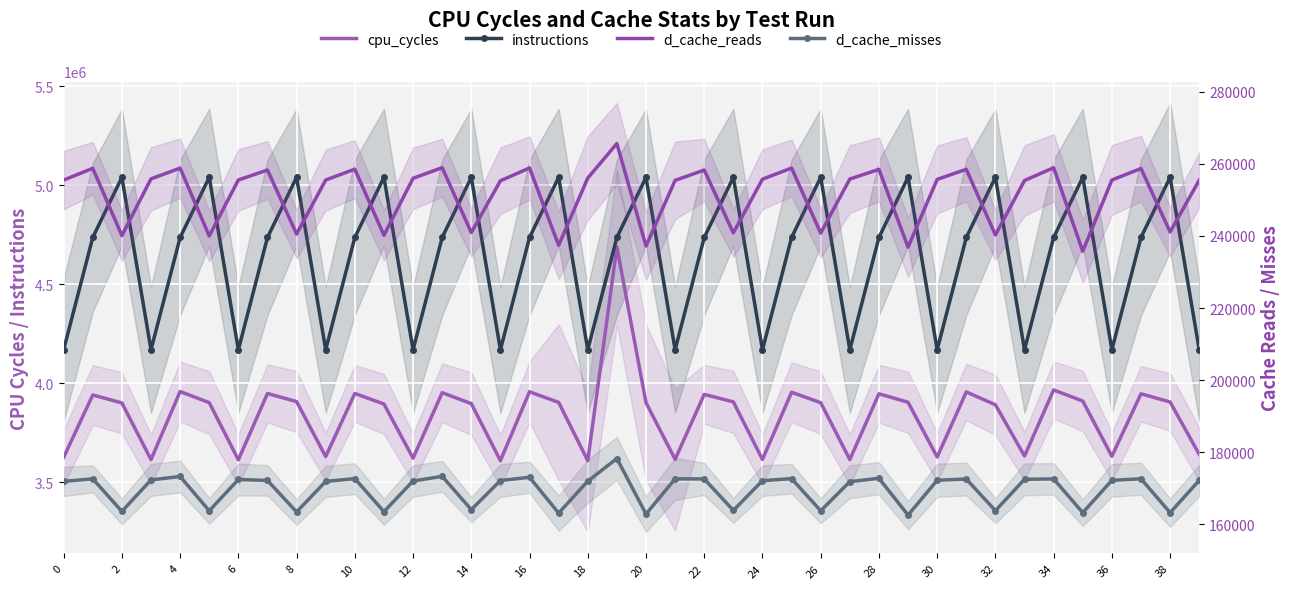

True or false: cpu_cycles and d_cache_reads cross at least once.

False